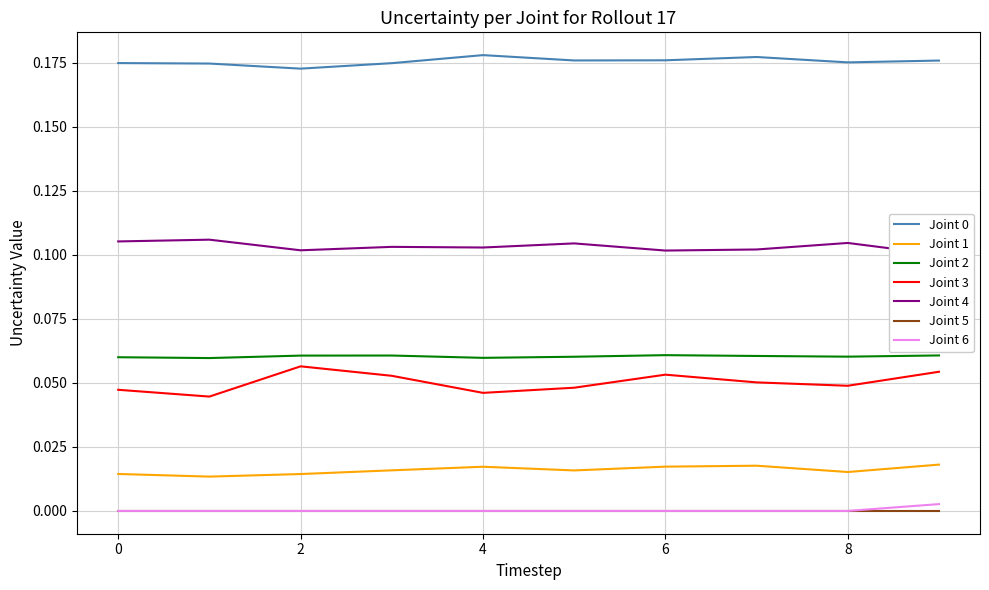

True or false: Joint 5 and Joint 2 cross at least once.

False